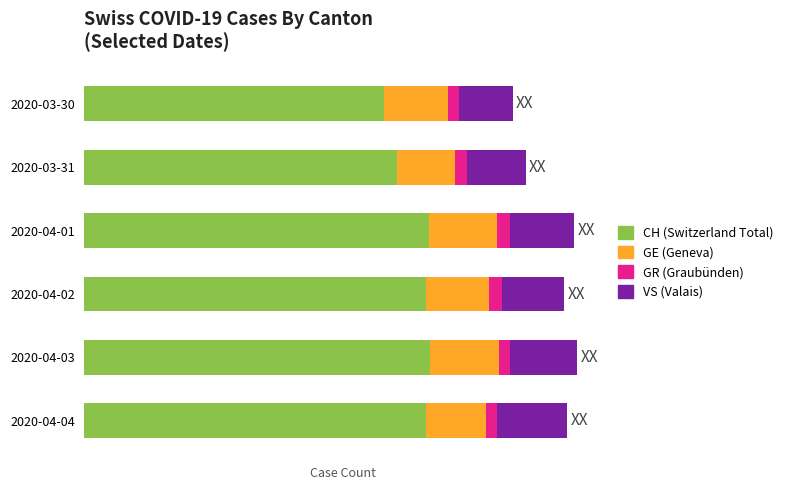

What is the value of the VS bar at the 2nd from the left?

50